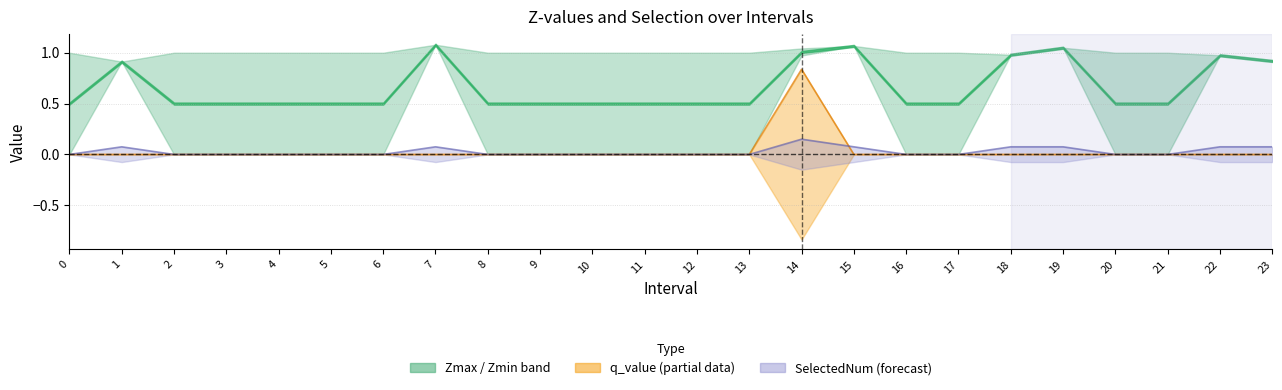

Is the value of q_value at 3 greater than the value of SelectedNum at 4?

No